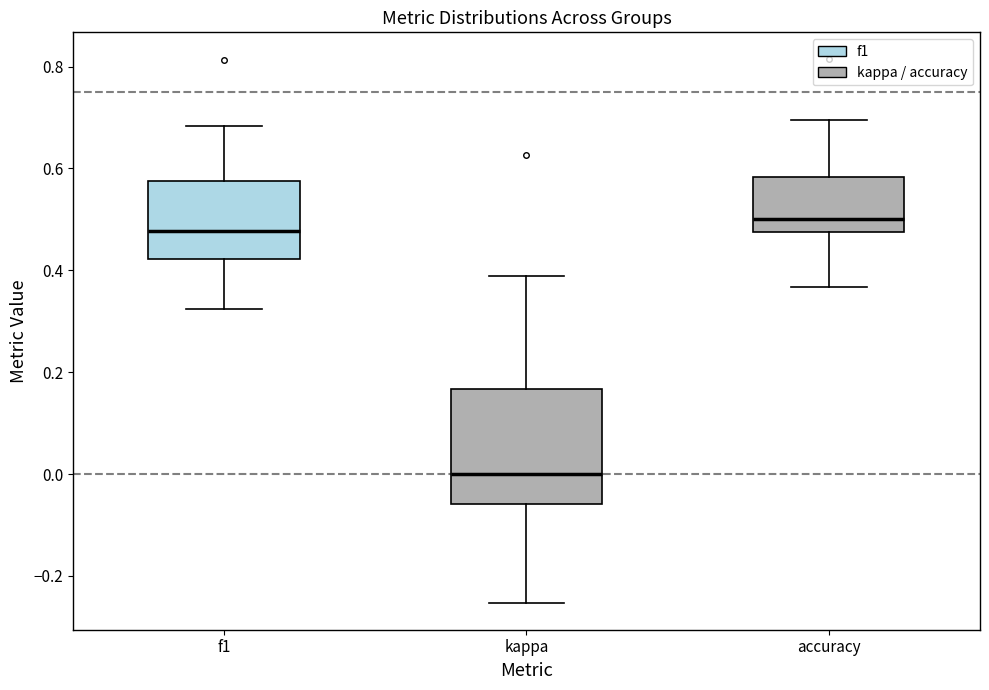

Reading left to right, transcribe this box plot: for each box, give where its median line is, the range the box spans, and where its two whiskers end, as read against the y-axis. The values are not printed on the chart, so give them approximately, as read against the axis.

f1: median 0.48, box 0.42 to 0.58, whiskers 0.32 to 0.68
kappa: median 0.00, box -0.06 to 0.16, whiskers -0.26 to 0.38
accuracy: median 0.50, box 0.48 to 0.58, whiskers 0.36 to 0.70